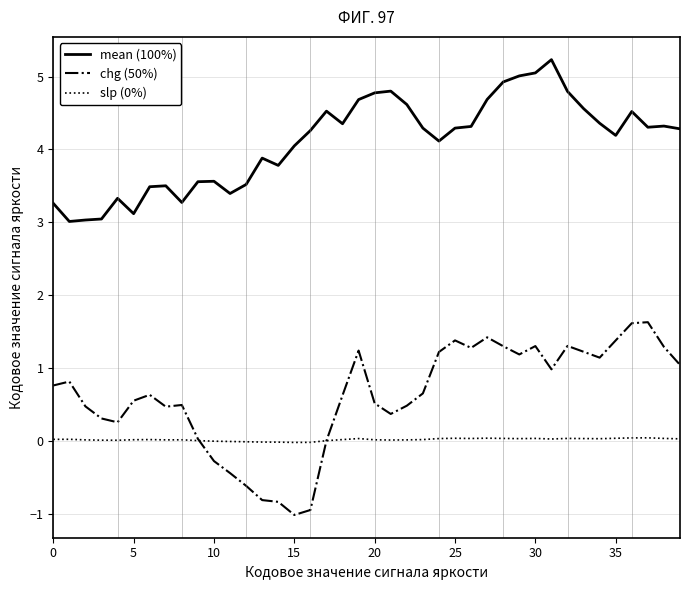

What is the minimum value for mean (100%)?

3.0